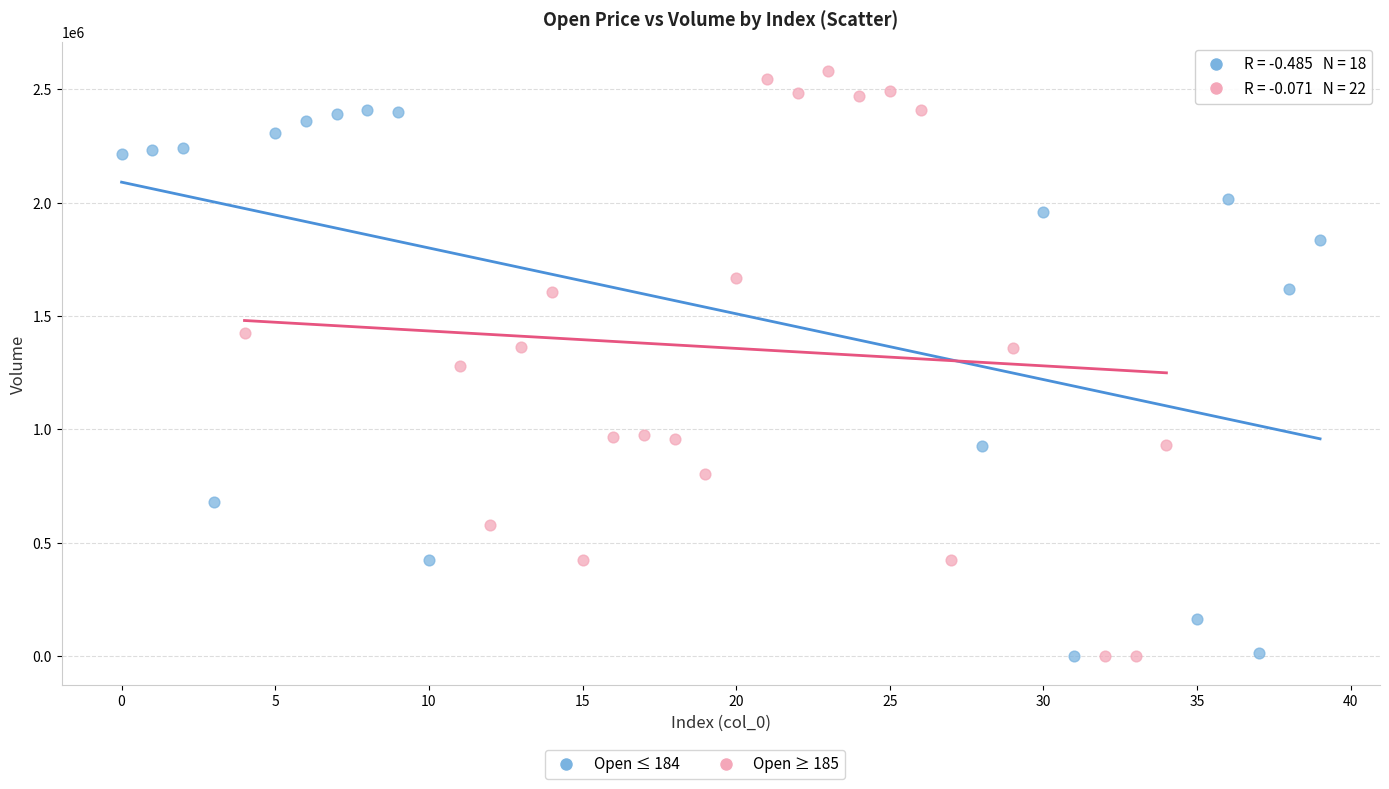

Which series reaches the maximum Y coordinate?

Open ≥ 185